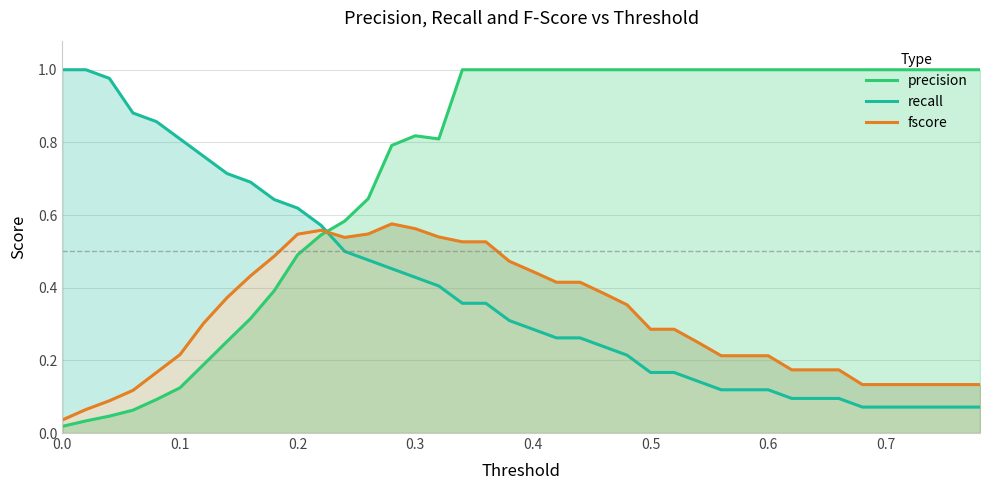

Which series has the largest total across all categories?

precision